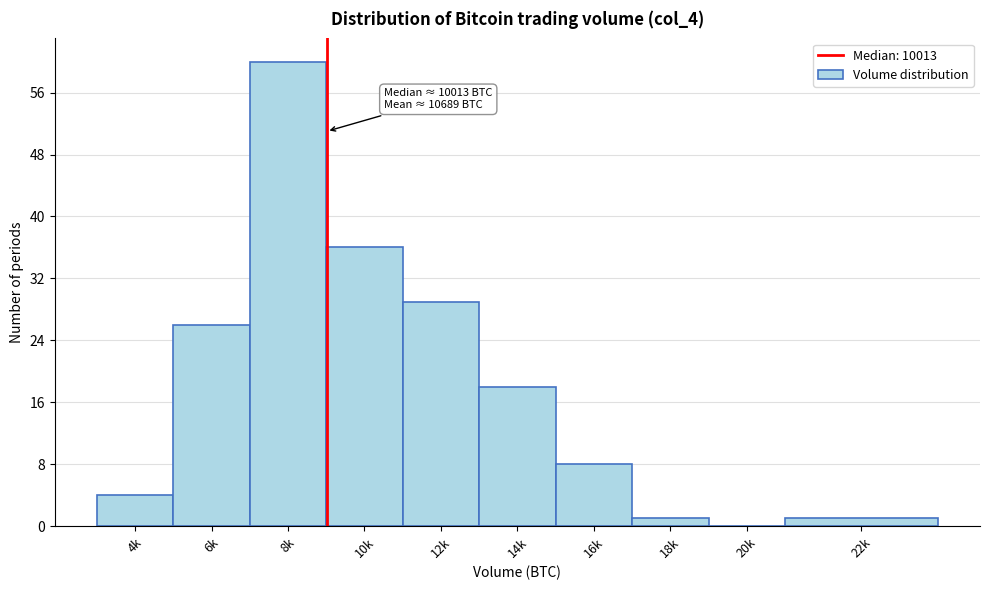

Reading left to right, list all the values displayed in this chart.

4k=4	6k=26	8k=60	10k=36	12k=29	14k=18	16k=8	18k=1	20k=0	22k=1